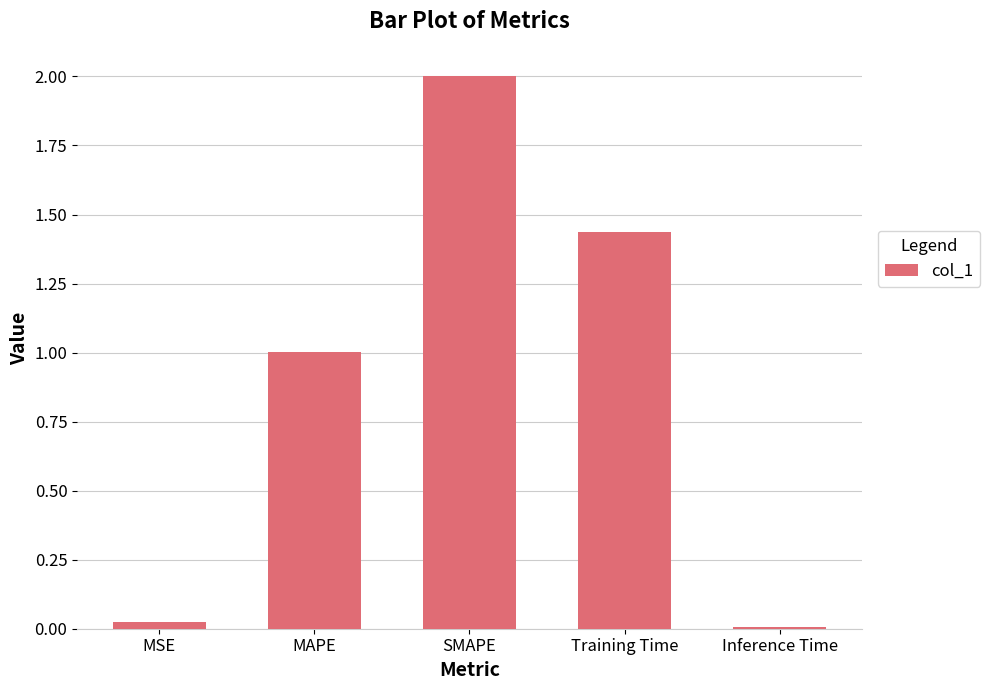

What is the difference between the maximum and minimum values?

2.0